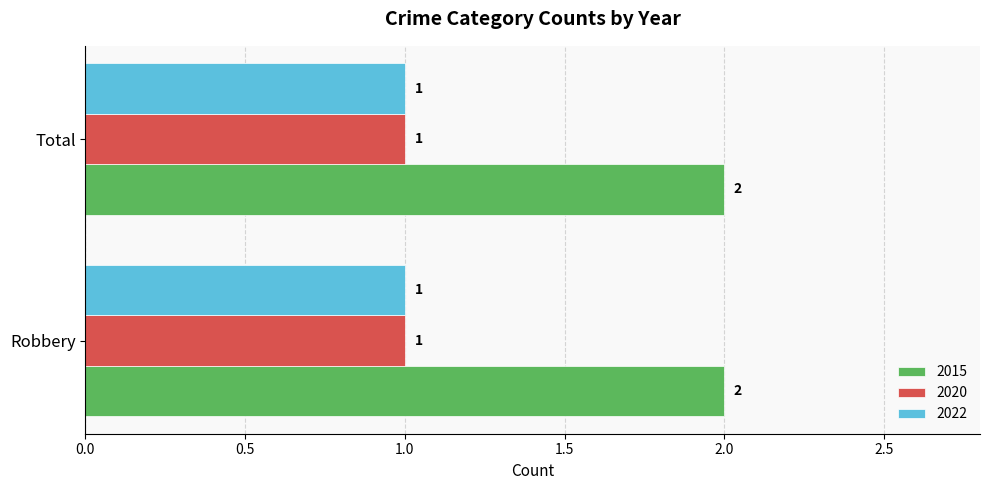

What is the maximum value shown in the chart?

2